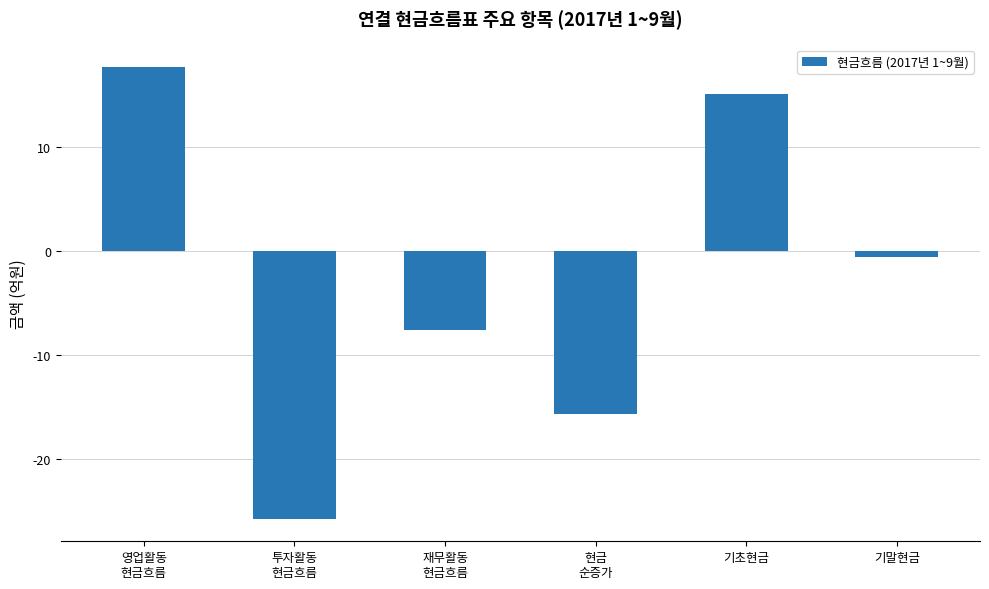

Reading left to right, transcribe all the data shown in this chart.

17.8	-25.8	-7.6	-15.7	15.2	-0.6